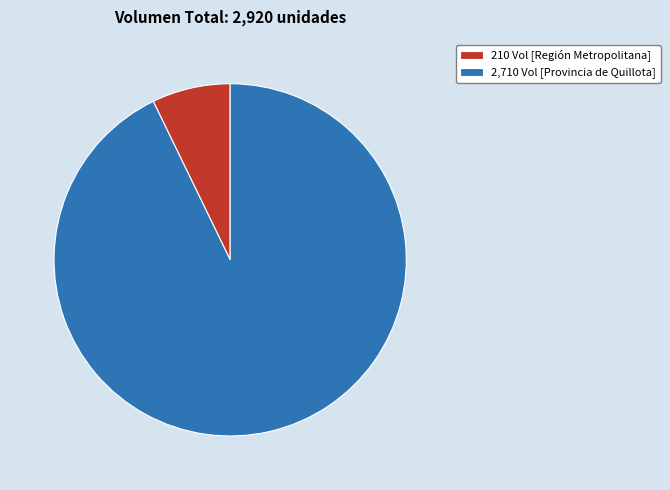

Do 210 Vol [Región Metropolitana] and 2,710 Vol [Provincia de Quillota] together represent more than half of the pie?

Yes